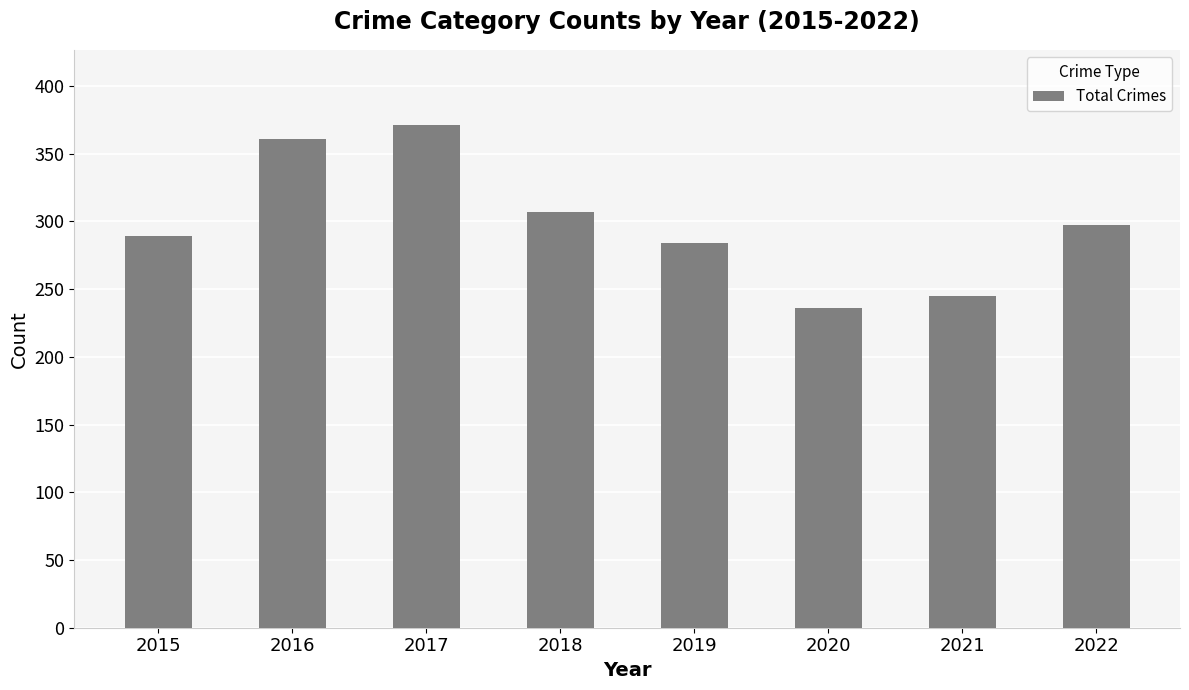

How many distinct data groups are displayed?

1